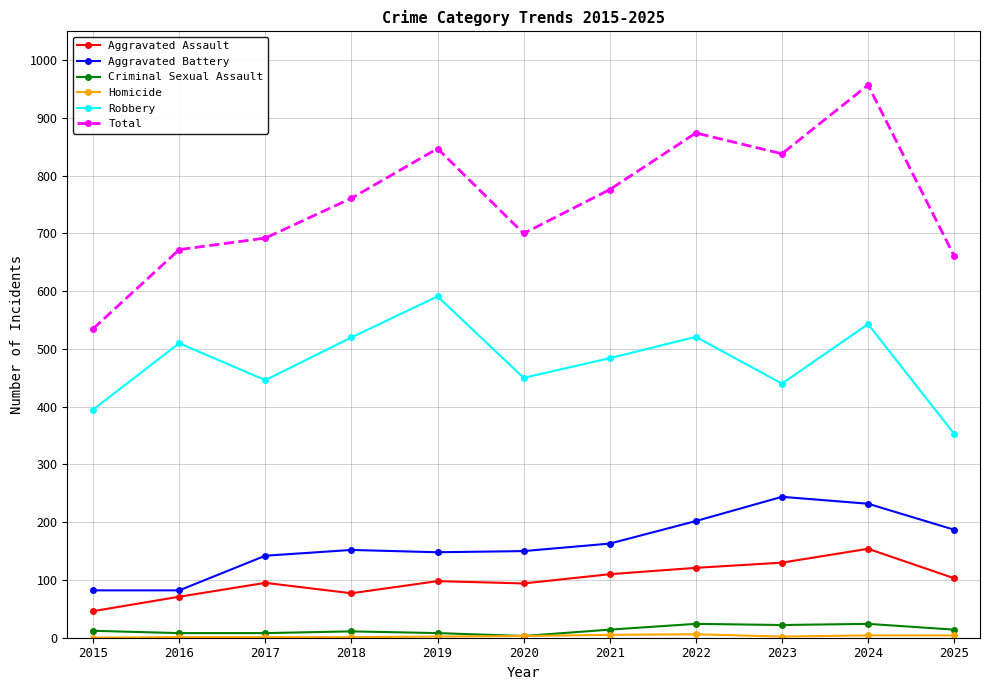

Count the number of data series in this chart.

6